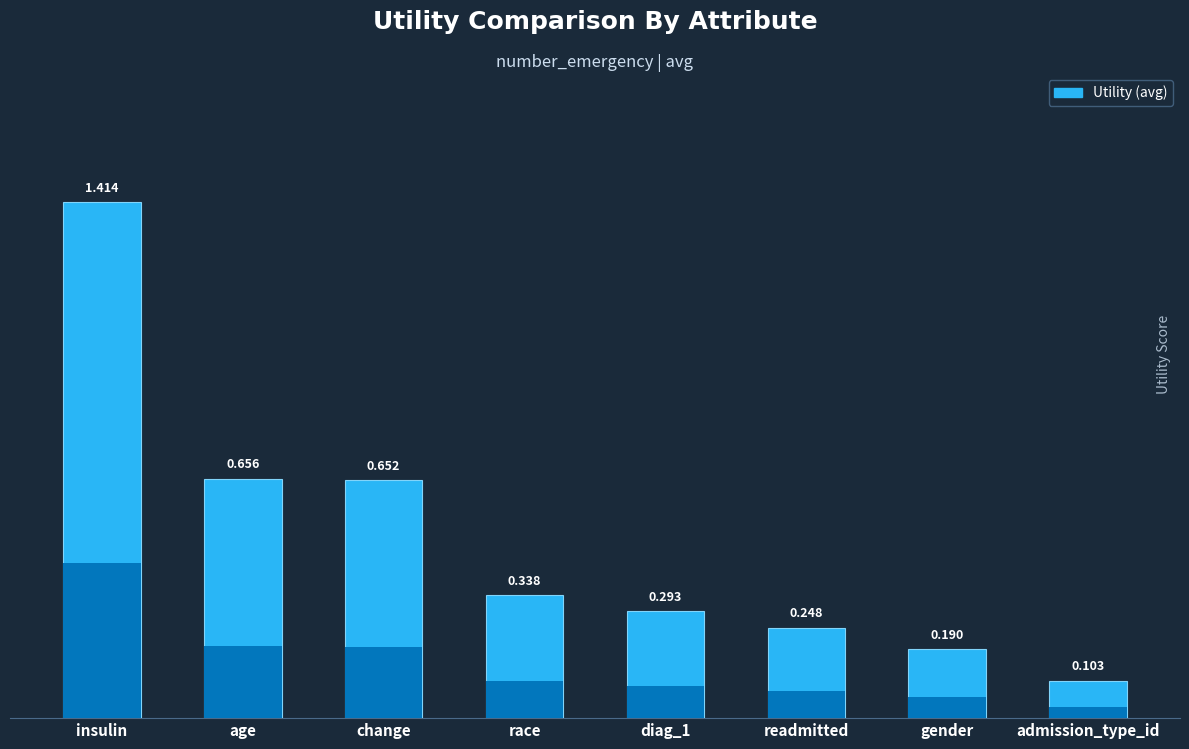

Where is the data nearest to the value 0?

admission_type_id